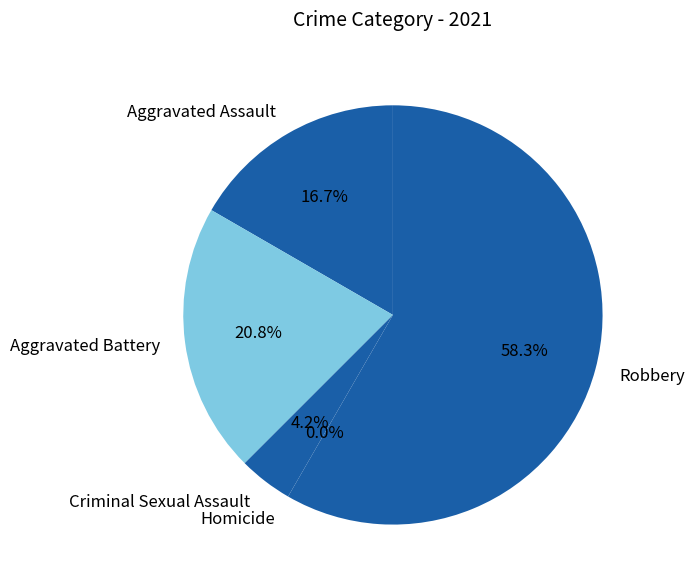

To the nearest percent, what is the difference between the largest and smallest slice percentages?

58%